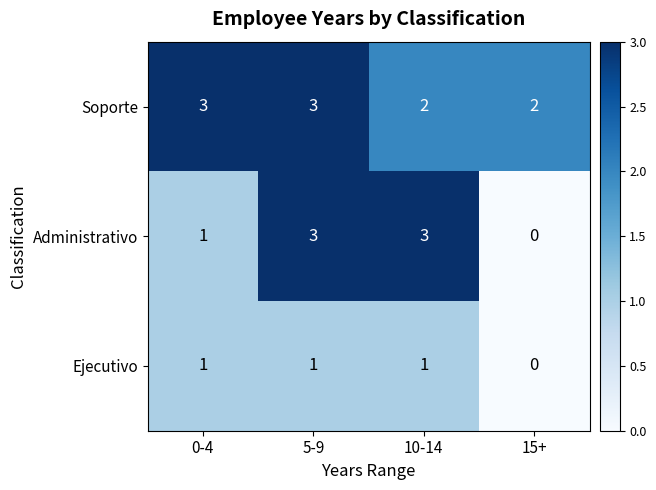

Which series has the largest total across all categories?

Soporte